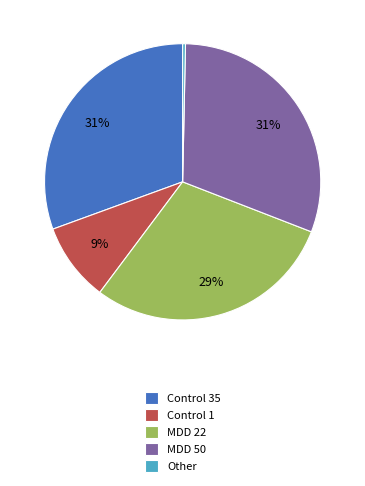

Is there a majority slice in this chart?

No